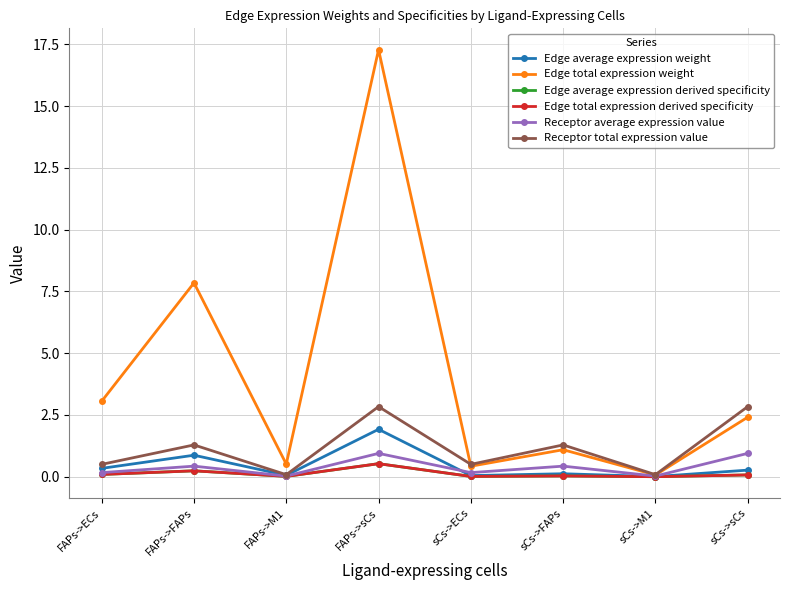

Which series has the widest spread of values?

Edge total expression weight